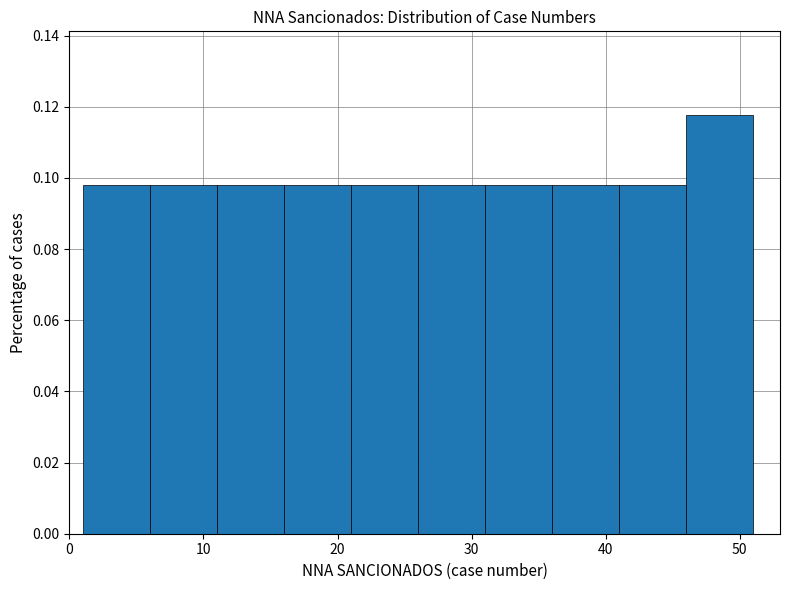

Reading left to right, list every bar in this chart as the range it spans on the x-axis followed by its height. The values are not printed on the chart, so give them approximately, as read against the axis.

1 to 6: 0.098
6 to 11: 0.098
11 to 16: 0.098
16 to 21: 0.098
21 to 26: 0.098
26 to 31: 0.098
31 to 36: 0.098
36 to 41: 0.098
41 to 46: 0.098
46 to 51: 0.118